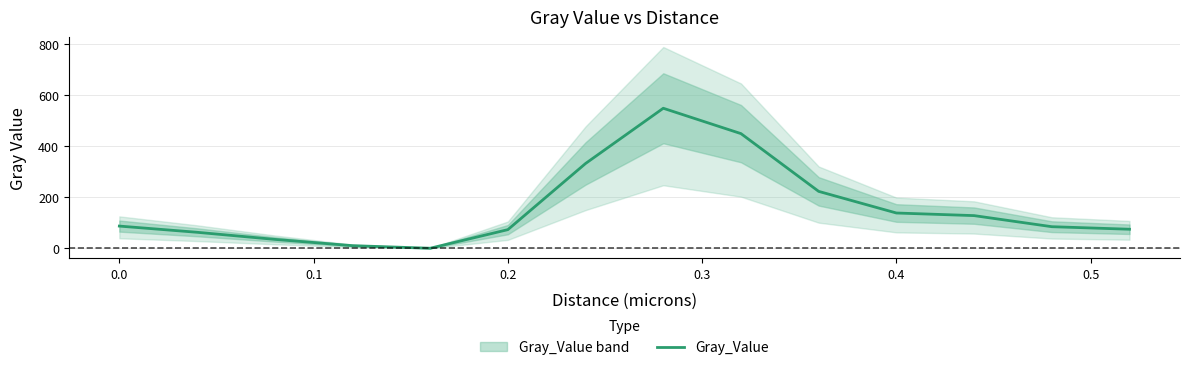

Reading left to right, transcribe all the data shown in this chart.

86.6	62.4	34.7	10.1	0.0	72.7	331.3	547.3	448.1	222.3	137.8	127.5	84.2	74.3